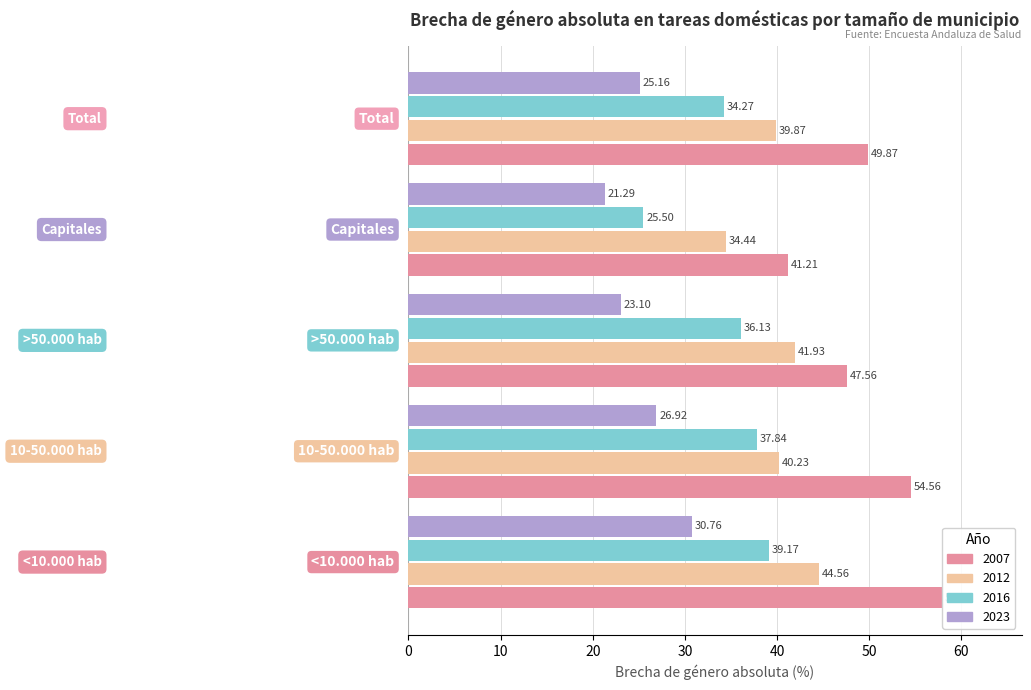

Which series has the largest total across all categories?

2007